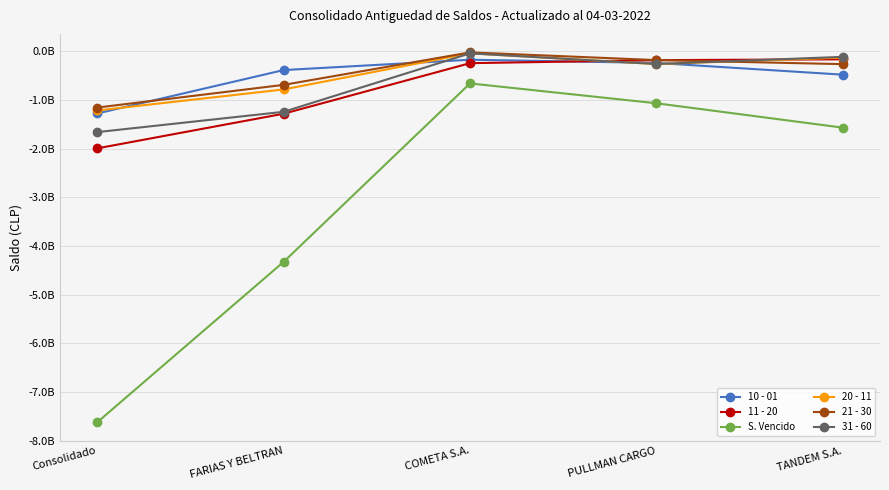

Rank the categories by 10 - 01 value from highest to lowest.

COMETA S.A., PULLMAN CARGO, FARIAS Y BELTRAN, TANDEM S.A., Consolidado